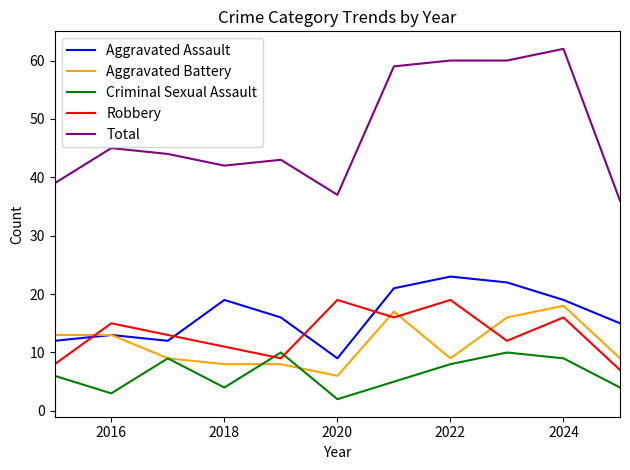

What is the lowest value of the Aggravated Assault series?

9